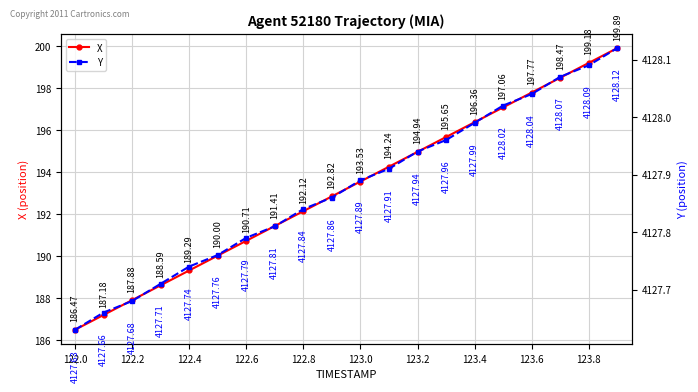

What are all the series names shown in the legend?

X, Y